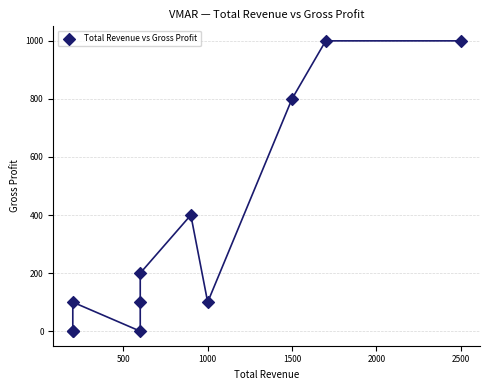

What Y value in the scatter plot is closest to 500?

400